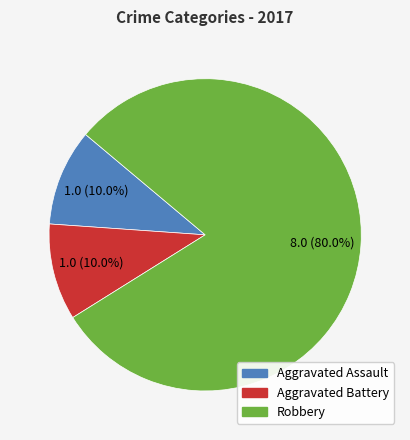

Is there a majority slice in this chart?

Yes